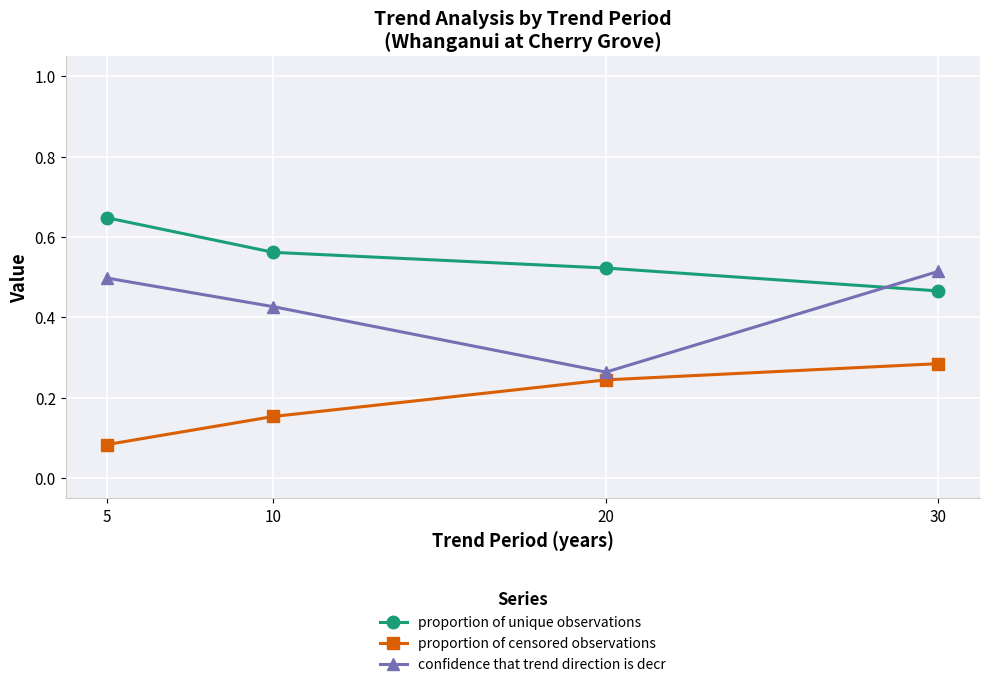

How many interior local valleys does the confidence that trend direction is decr series have?

1